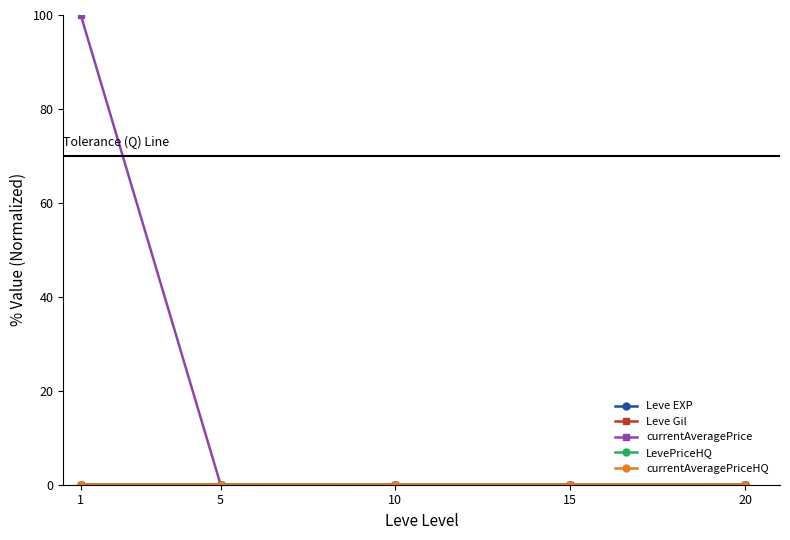

How many lines are shown in the chart?

5